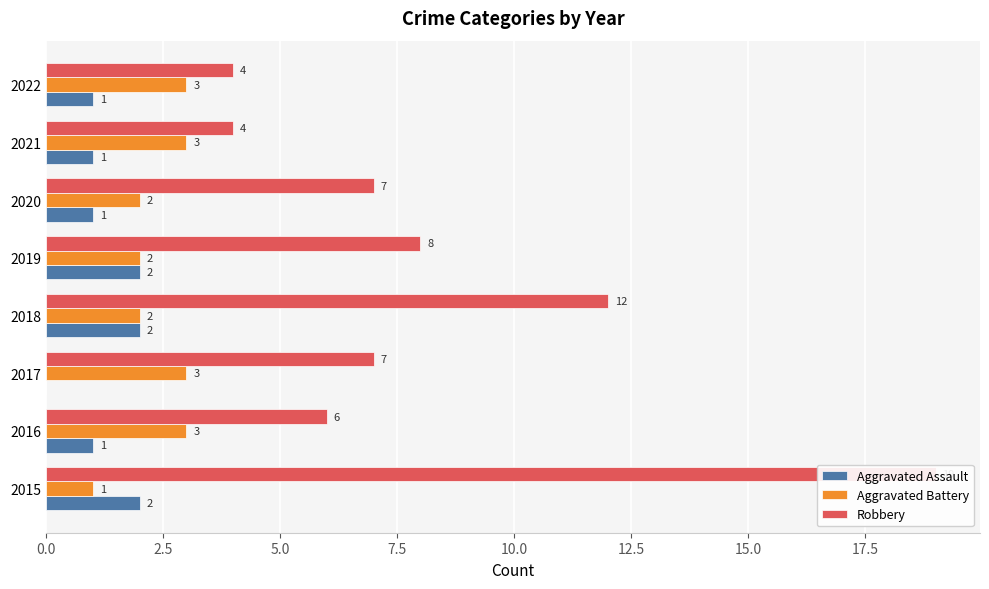

Which series has the largest total across all categories?

Robbery